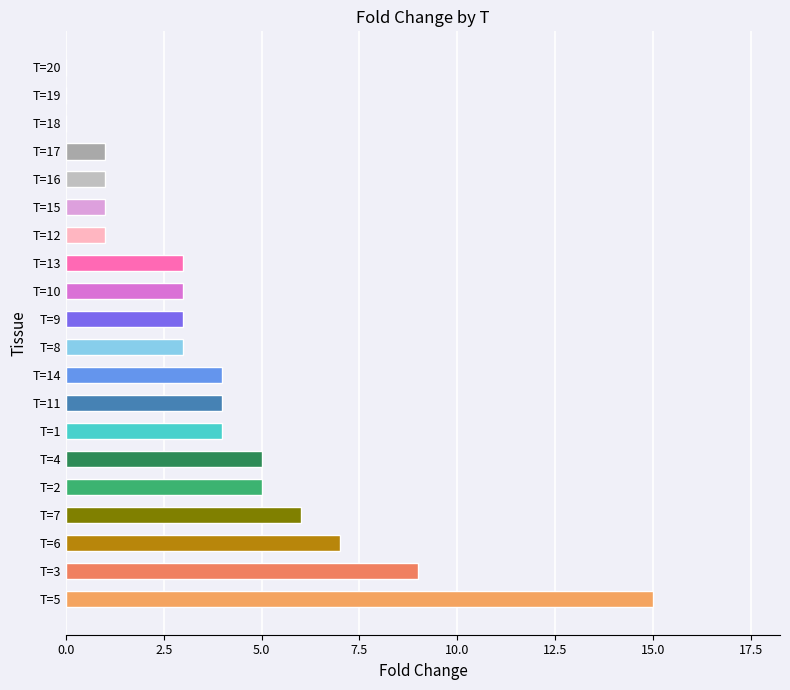

How many categories are shown in the chart?

20